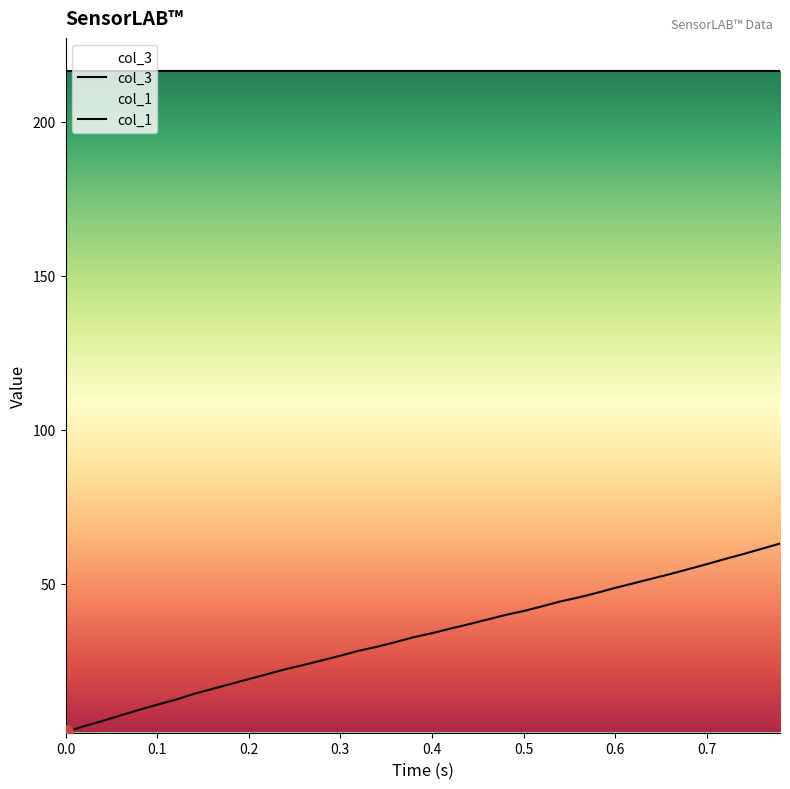

True or false: col_3 and col_1 cross at least once.

False